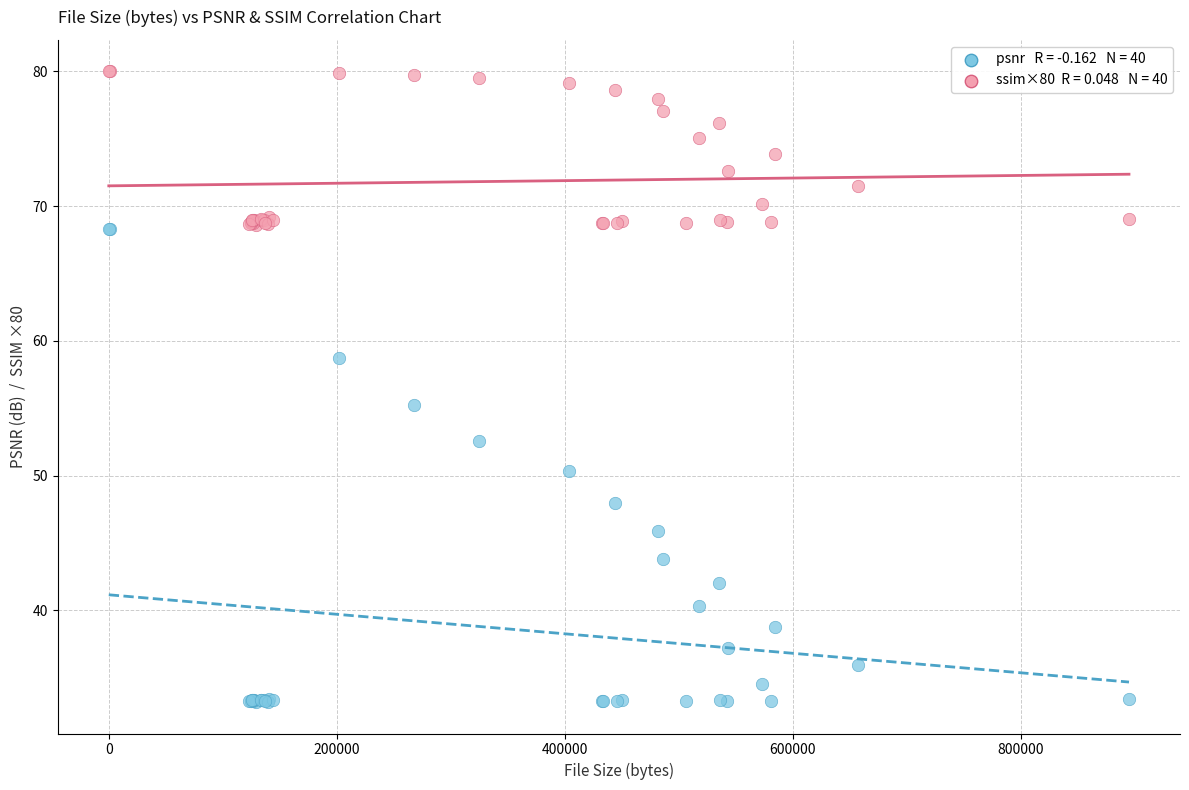

Across all series, what Y value is closest to 56?

55.2